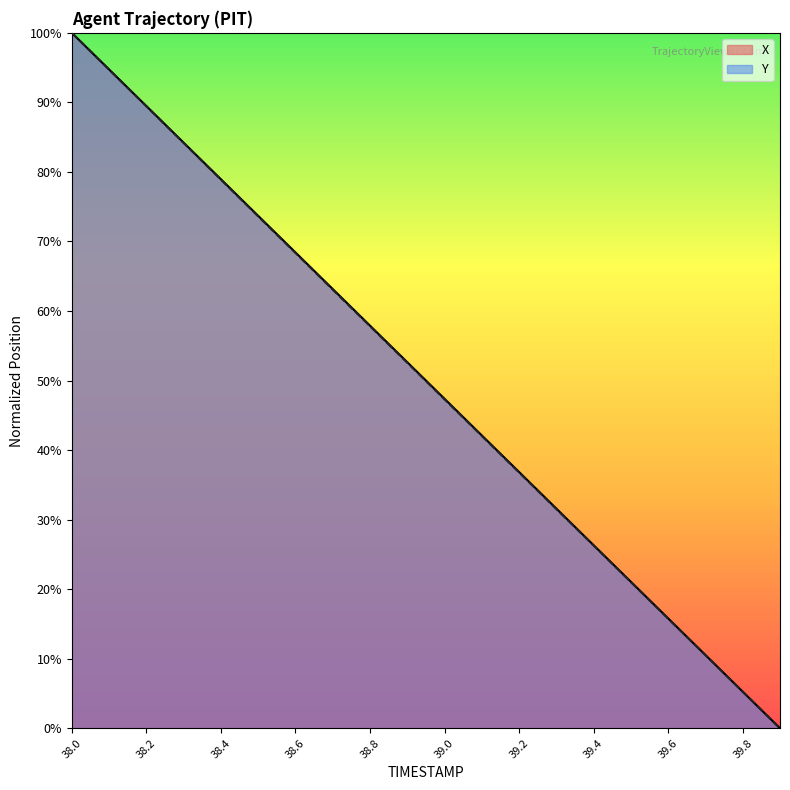

What is the sum of the Y values at 39.4 and 38.8?

84.1